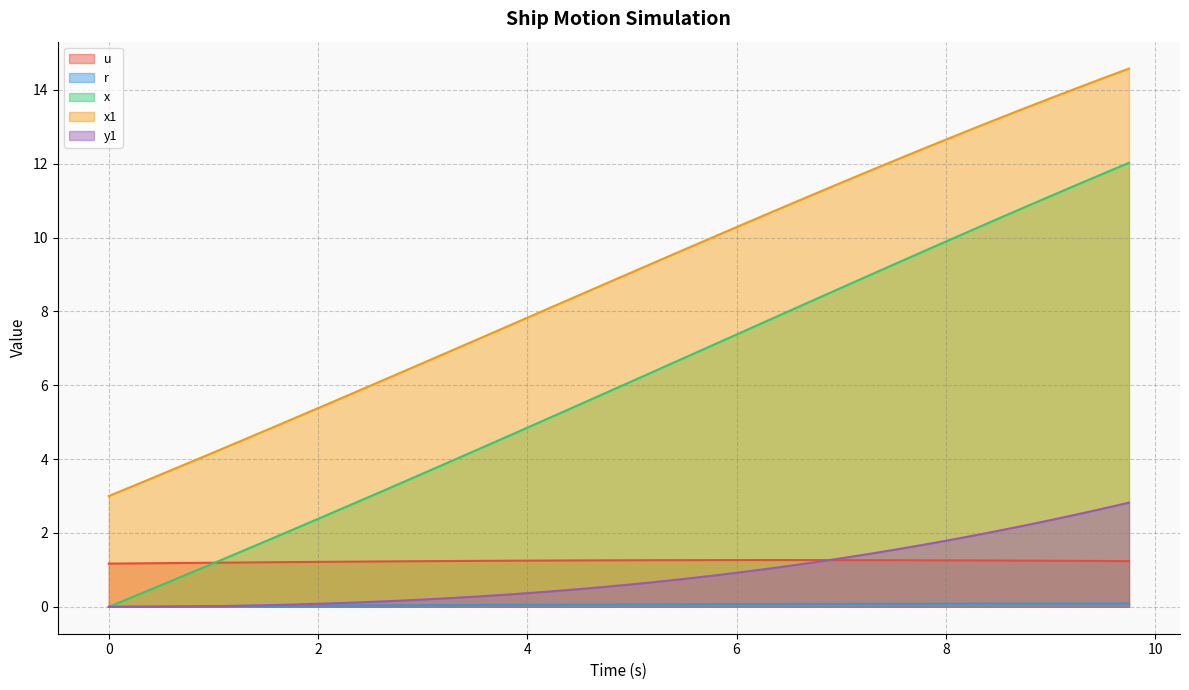

Reading left to right, extract all data points from this chart.

u: 0.0=1.2	0.25=1.2	0.5=1.2	0.75=1.2	1.0=1.2	1.25=1.2	1.5=1.2	1.75=1.2	2.0=1.2	2.25=1.2	2.5=1.2	2.75=1.2	3.0=1.2	3.25=1.2	3.5=1.2	3.75=1.2	4.0=1.3	4.25=1.3	4.5=1.3	4.75=1.3	5.0=1.3	5.25=1.3	5.5=1.3	5.75=1.3	6.0=1.3	6.25=1.3	6.5=1.3	6.75=1.3	7.0=1.3	7.25=1.3	7.5=1.3	7.75=1.3	8.0=1.3	8.25=1.3	8.5=1.3	8.75=1.3	9.0=1.2	9.25=1.2	9.5=1.2	9.75=1.2
r: 0.0=0.0	0.25=0.0	0.5=0.0	0.75=0.0	1.0=0.0	1.25=0.0	1.5=0.0	1.75=0.0	2.0=0.0	2.25=0.0	2.5=0.0	2.75=0.0	3.0=0.0	3.25=0.0	3.5=0.1	3.75=0.1	4.0=0.1	4.25=0.1	4.5=0.1	4.75=0.1	5.0=0.1	5.25=0.1	5.5=0.1	5.75=0.1	6.0=0.1	6.25=0.1	6.5=0.1	6.75=0.1	7.0=0.1	7.25=0.1	7.5=0.1	7.75=0.1	8.0=0.1	8.25=0.1	8.5=0.1	8.75=0.1	9.0=0.1	9.25=0.1	9.5=0.1	9.75=0.1
x: 0.0=0.0	0.25=0.3	0.5=0.6	0.75=0.9	1.0=1.2	1.25=1.5	1.5=1.8	1.75=2.1	2.0=2.4	2.25=2.7	2.5=3.0	2.75=3.3	3.0=3.6	3.25=3.9	3.5=4.2	3.75=4.5	4.0=4.9	4.25=5.2	4.5=5.5	4.75=5.8	5.0=6.1	5.25=6.4	5.5=6.7	5.75=7.1	6.0=7.4	6.25=7.7	6.5=8.0	6.75=8.3	7.0=8.6	7.25=9.0	7.5=9.3	7.75=9.6	8.0=9.9	8.25=10.2	8.5=10.5	8.75=10.8	9.0=11.1	9.25=11.4	9.5=11.7	9.75=12.0
x1: 0.0=3.0	0.25=3.3	0.5=3.6	0.75=3.9	1.0=4.2	1.25=4.5	1.5=4.8	1.75=5.1	2.0=5.4	2.25=5.7	2.5=6.0	2.75=6.3	3.0=6.6	3.25=6.9	3.5=7.2	3.75=7.5	4.0=7.8	4.25=8.1	4.5=8.4	4.75=8.8	5.0=9.1	5.25=9.4	5.5=9.7	5.75=10.0	6.0=10.3	6.25=10.6	6.5=10.9	6.75=11.2	7.0=11.5	7.25=11.8	7.5=12.1	7.75=12.4	8.0=12.7	8.25=12.9	8.5=13.2	8.75=13.5	9.0=13.8	9.25=14.0	9.5=14.3	9.75=14.6
y1: 0.0=0.0	0.25=0.0	0.5=0.0	0.75=0.0	1.0=0.0	1.25=0.0	1.5=0.0	1.75=0.1	2.0=0.1	2.25=0.1	2.5=0.1	2.75=0.2	3.0=0.2	3.25=0.2	3.5=0.3	3.75=0.3	4.0=0.4	4.25=0.4	4.5=0.5	4.75=0.5	5.0=0.6	5.25=0.7	5.5=0.8	5.75=0.8	6.0=0.9	6.25=1.0	6.5=1.1	6.75=1.2	7.0=1.3	7.25=1.4	7.5=1.5	7.75=1.7	8.0=1.8	8.25=1.9	8.5=2.1	8.75=2.2	9.0=2.3	9.25=2.5	9.5=2.7	9.75=2.8